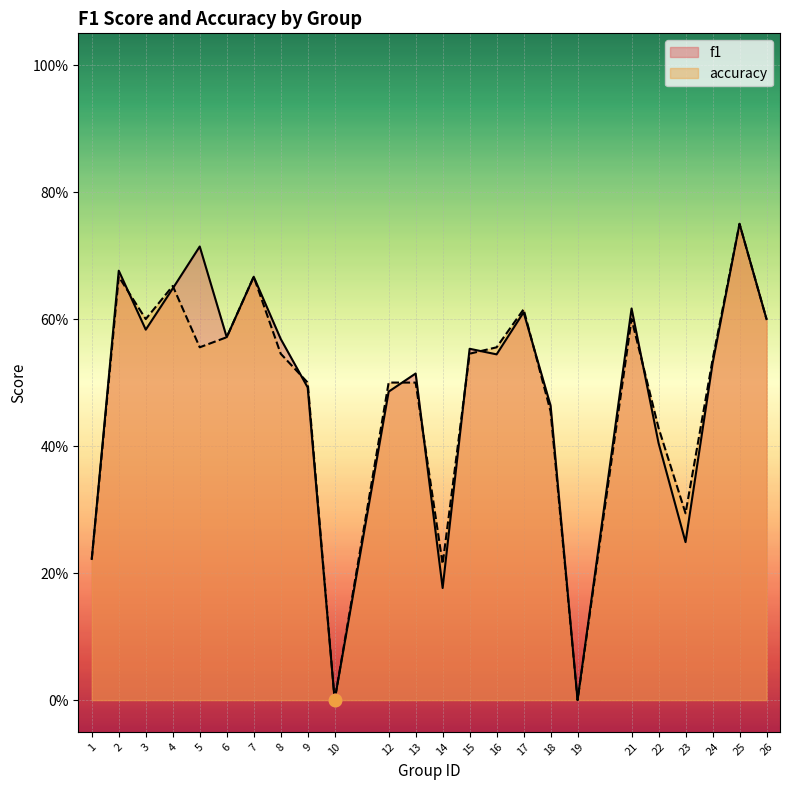

Is the value of accuracy at 17 greater than the value of f1 at 12?

Yes